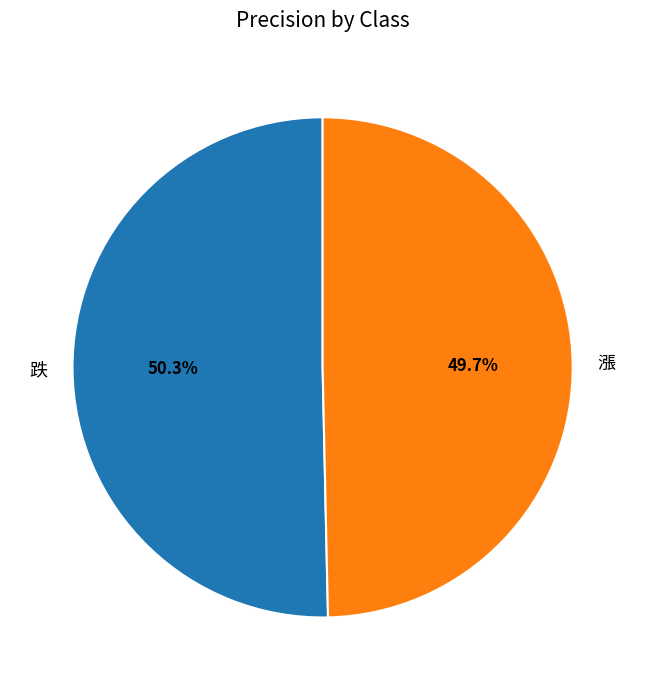

Does any single category account for the majority?

Yes